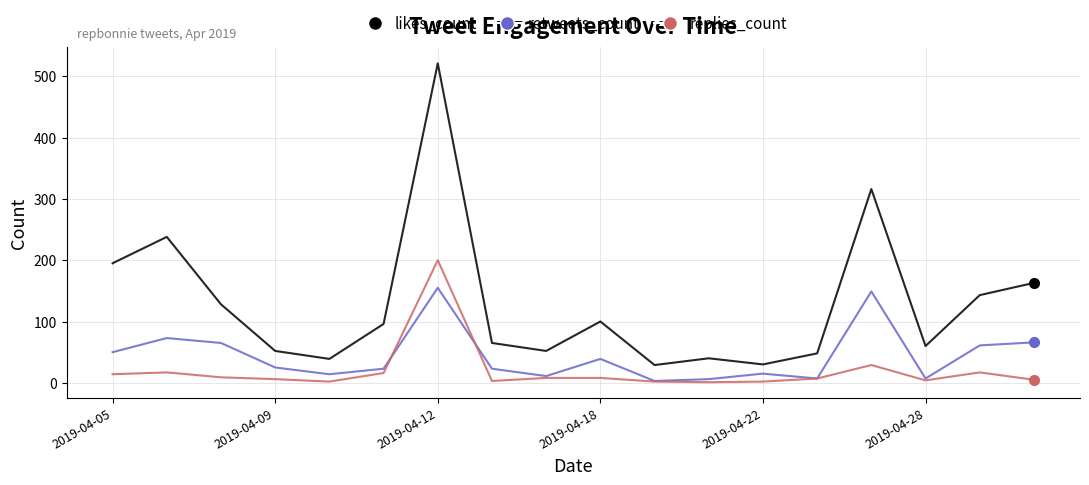

True or false: likes_count and replies_count intersect in this chart.

False